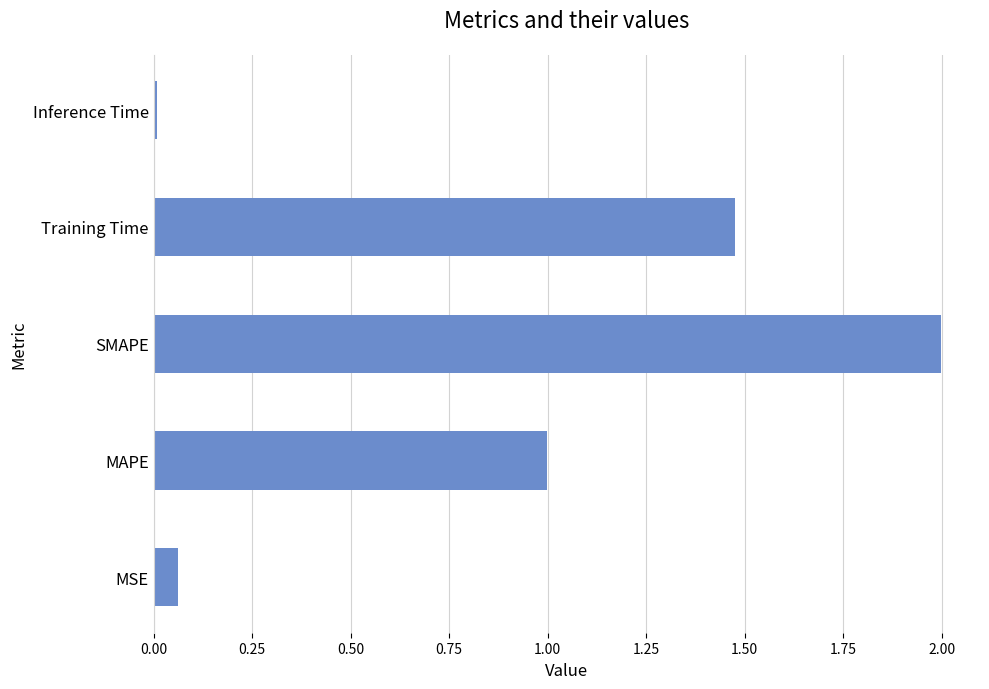

Between Inference Time and MSE, which is larger?

MSE